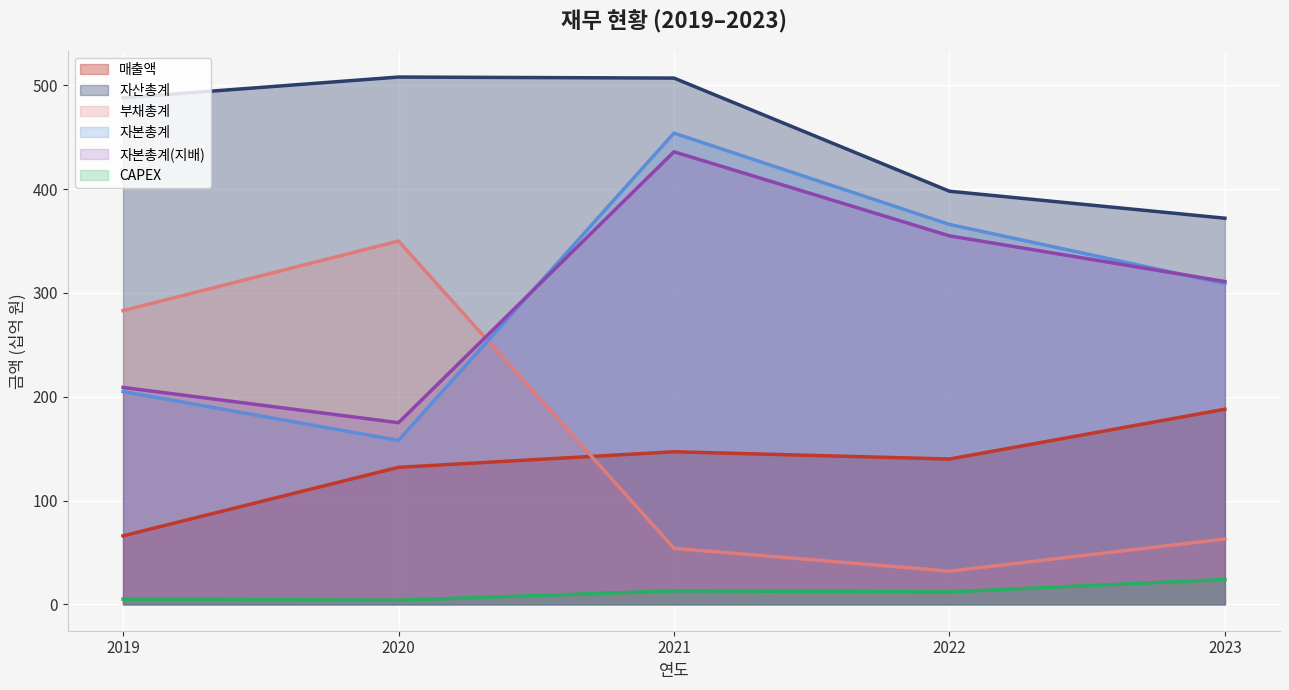

What is the highest value of the 자본총계(지배) series?

436